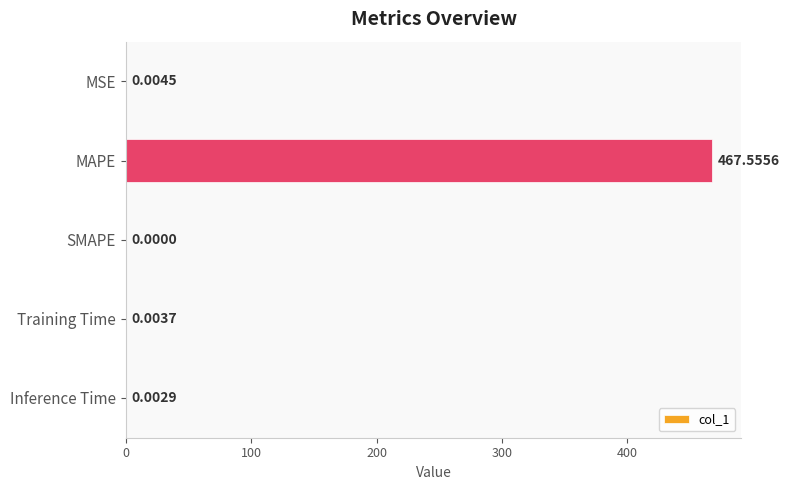

What is the average value?

93.5